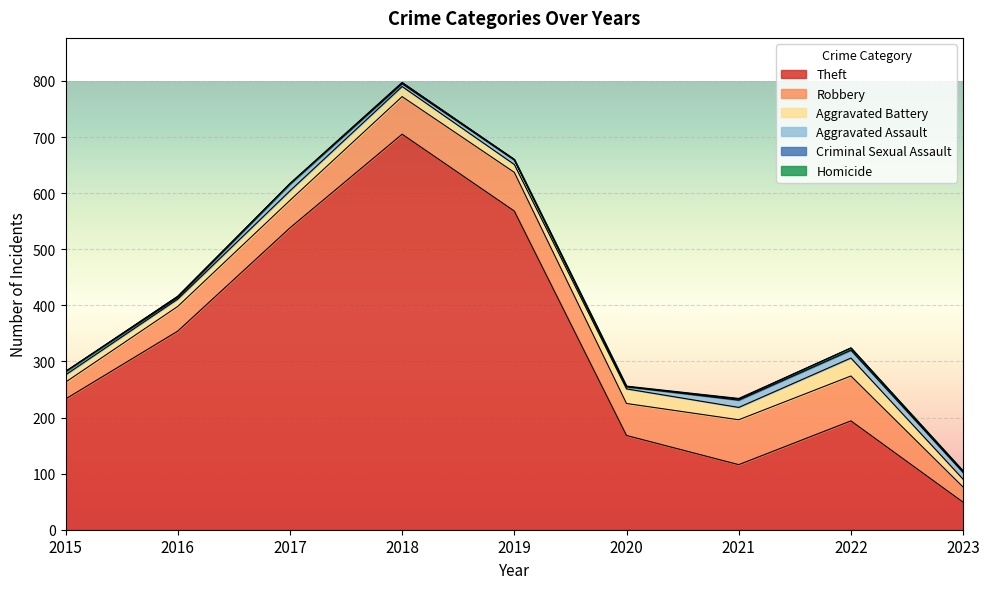

What is the value of the Homicide point at the 6th from the left?

1